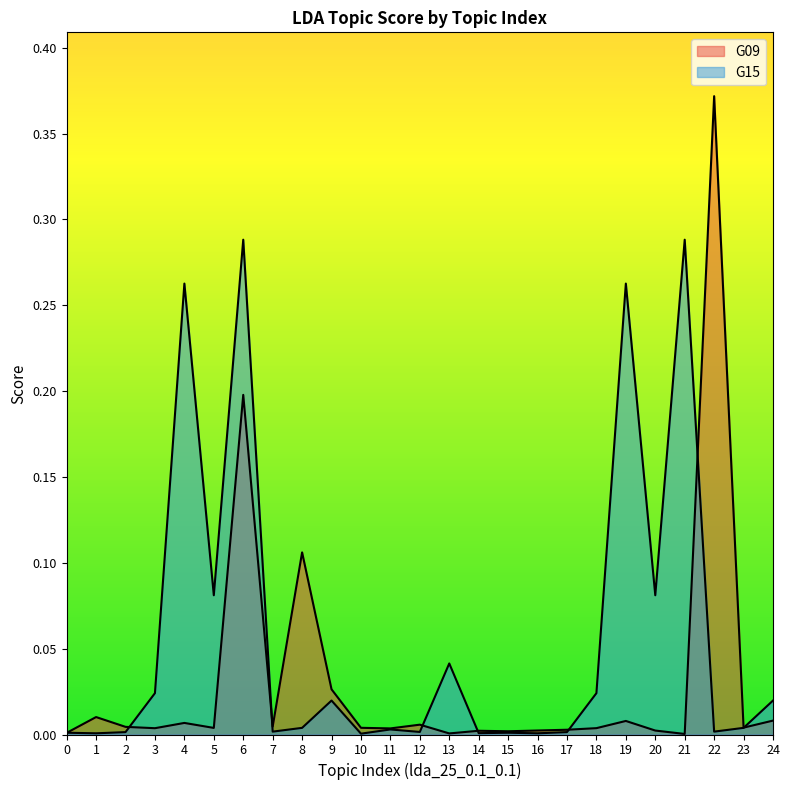

How many intersections are there between G15 and G09?

8